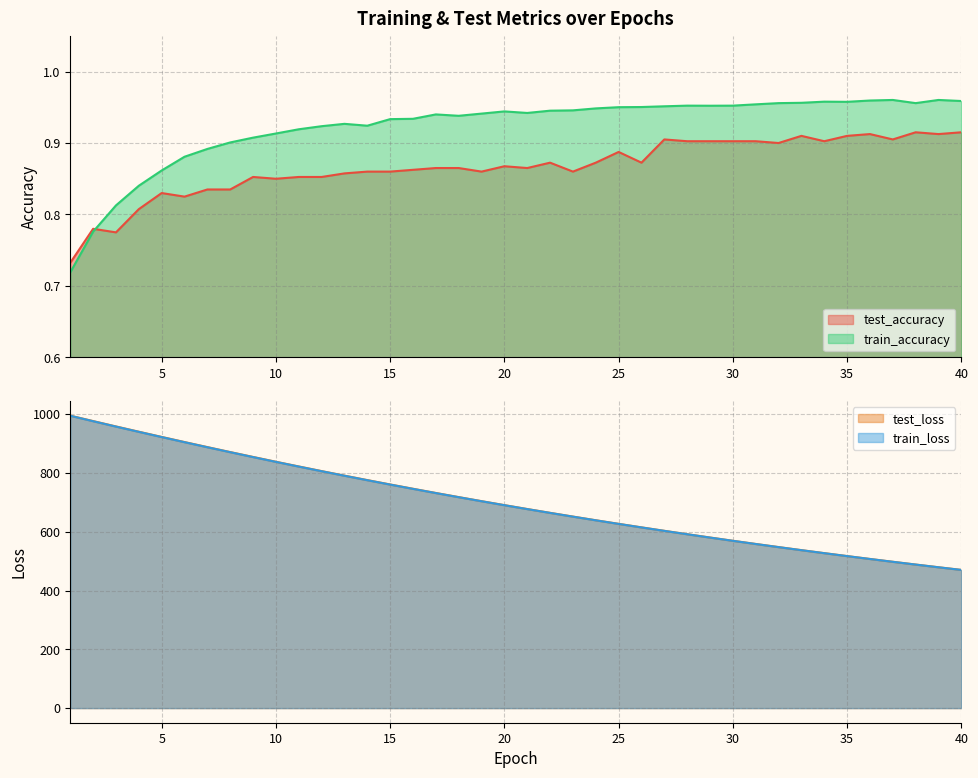

True or false: train_accuracy has a value of 1.0 at 38.

True